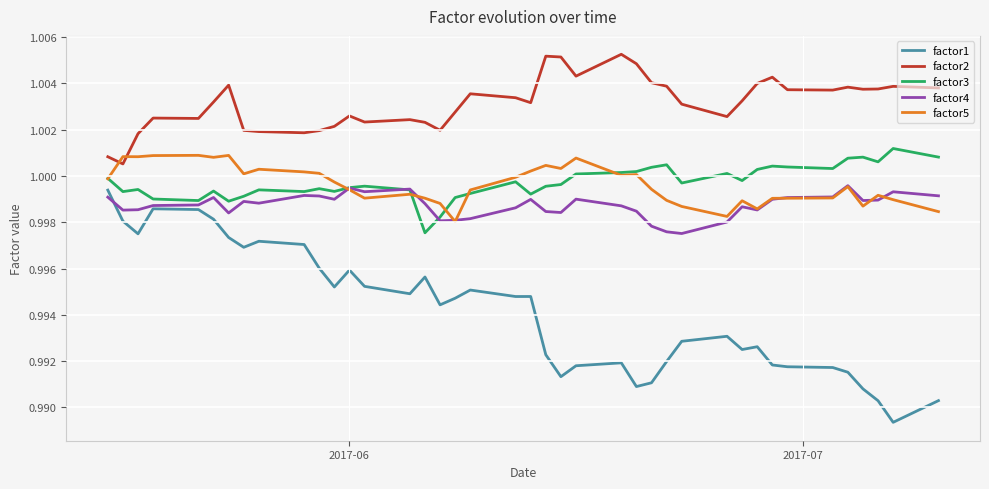

True or false: factor3 and factor1 cross at least once.

False